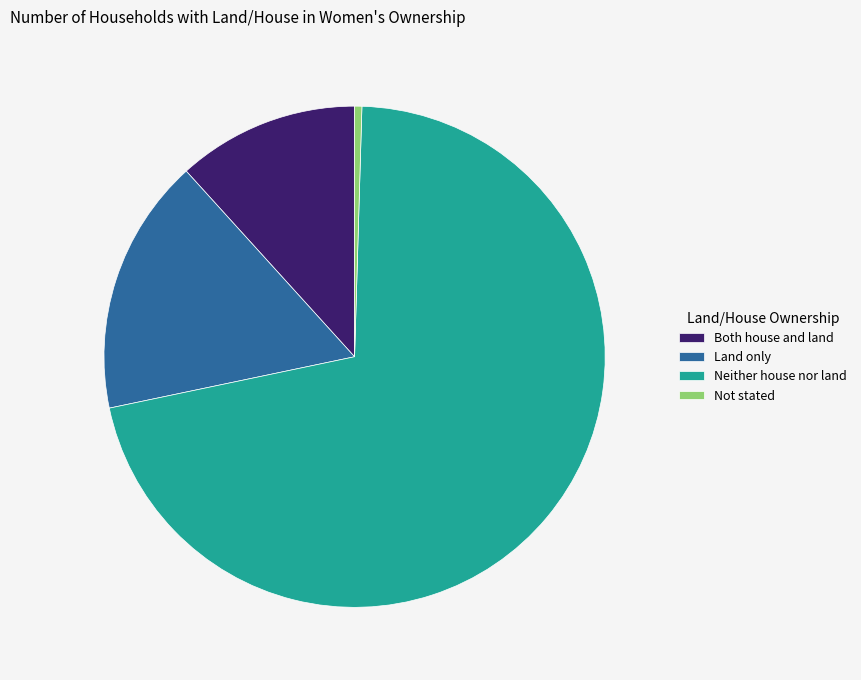

Do Not stated and Neither house nor land together represent more than half of the pie?

Yes